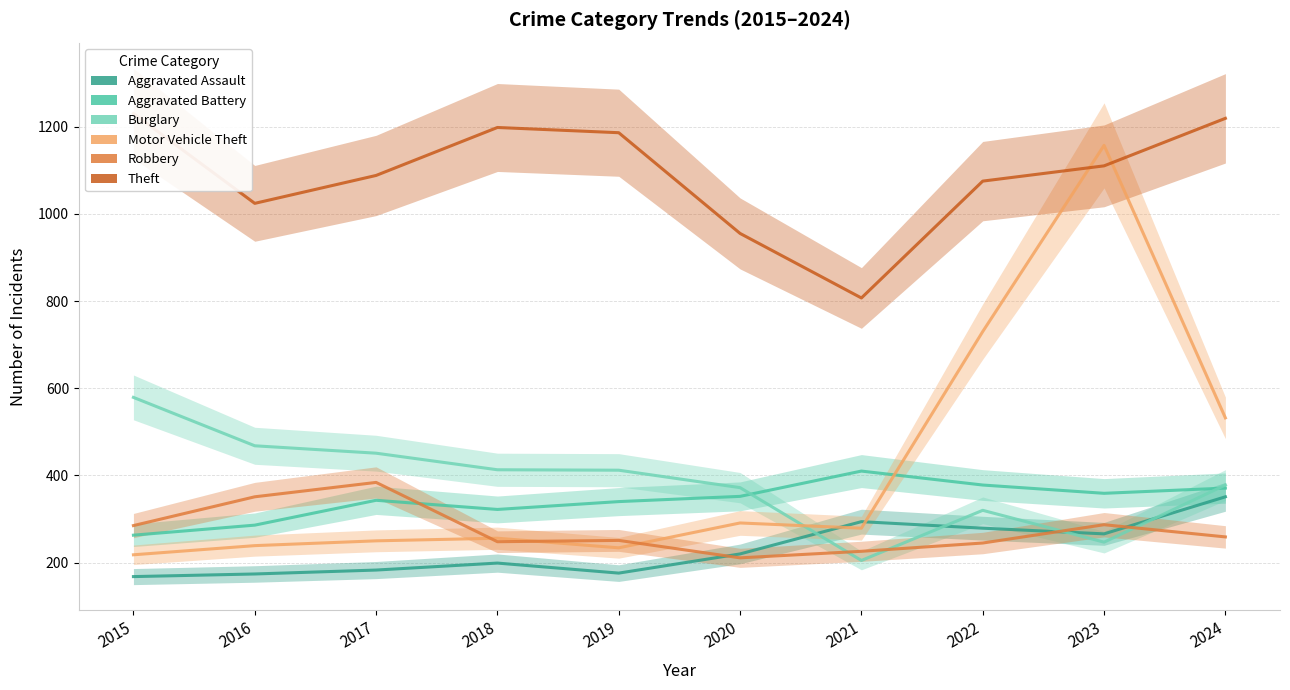

How many data points in Aggravated Assault are above 220?

4